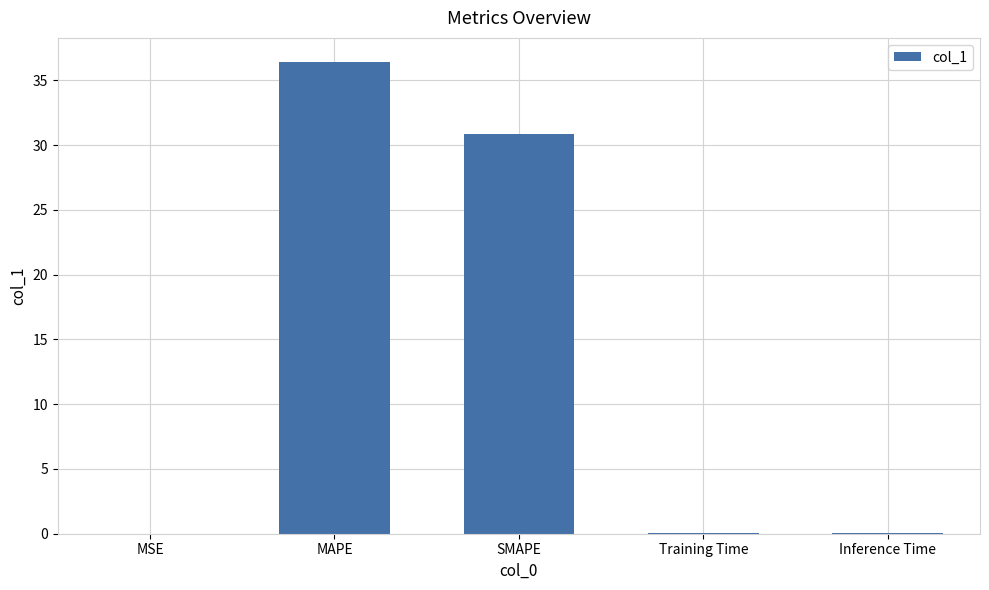

Which label corresponds to the largest value in the chart?

MAPE